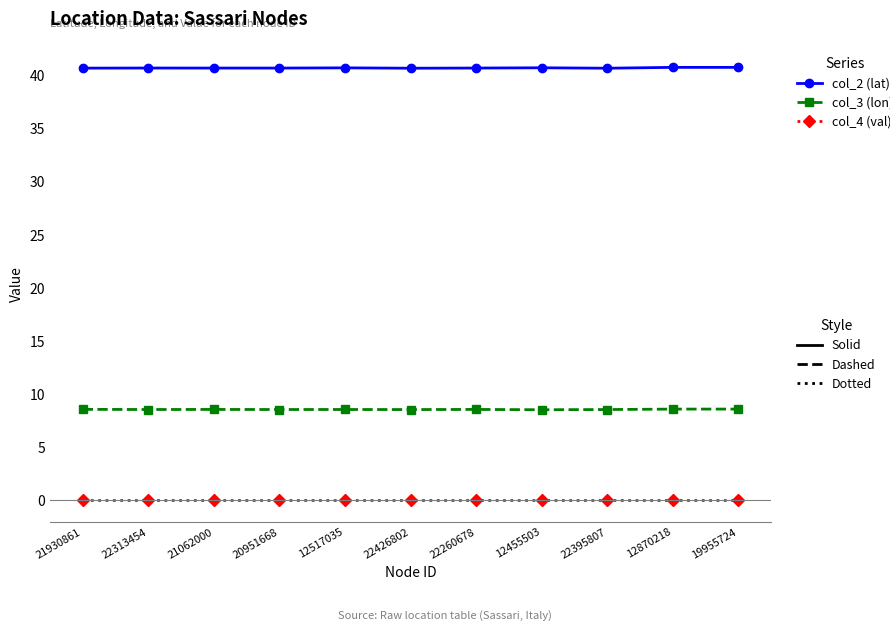

What is the label of the 5th point from the left?

12517035